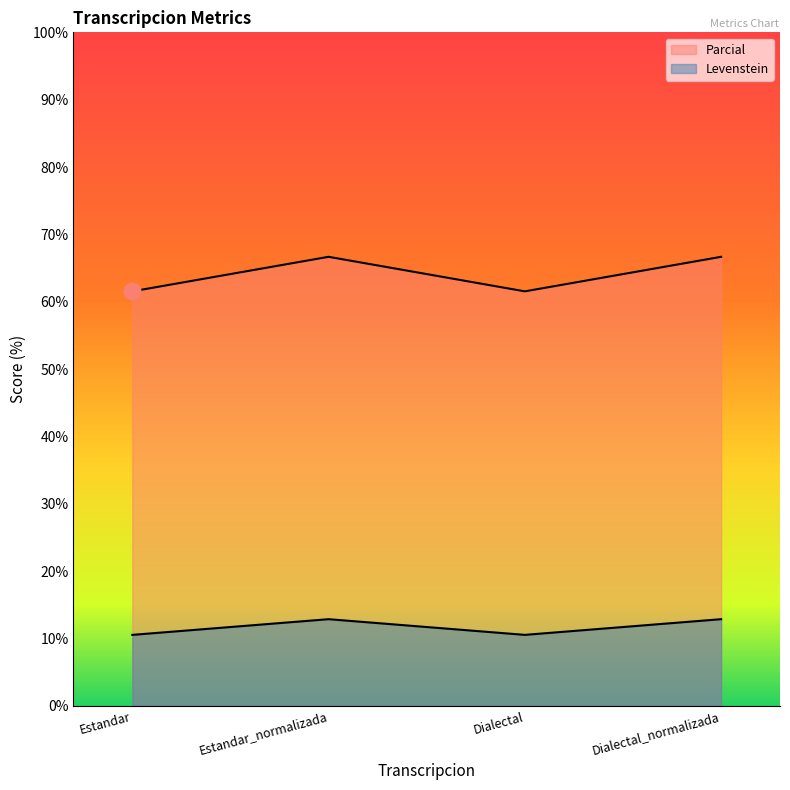

How many Levenstein values are between 61 and 66?

2